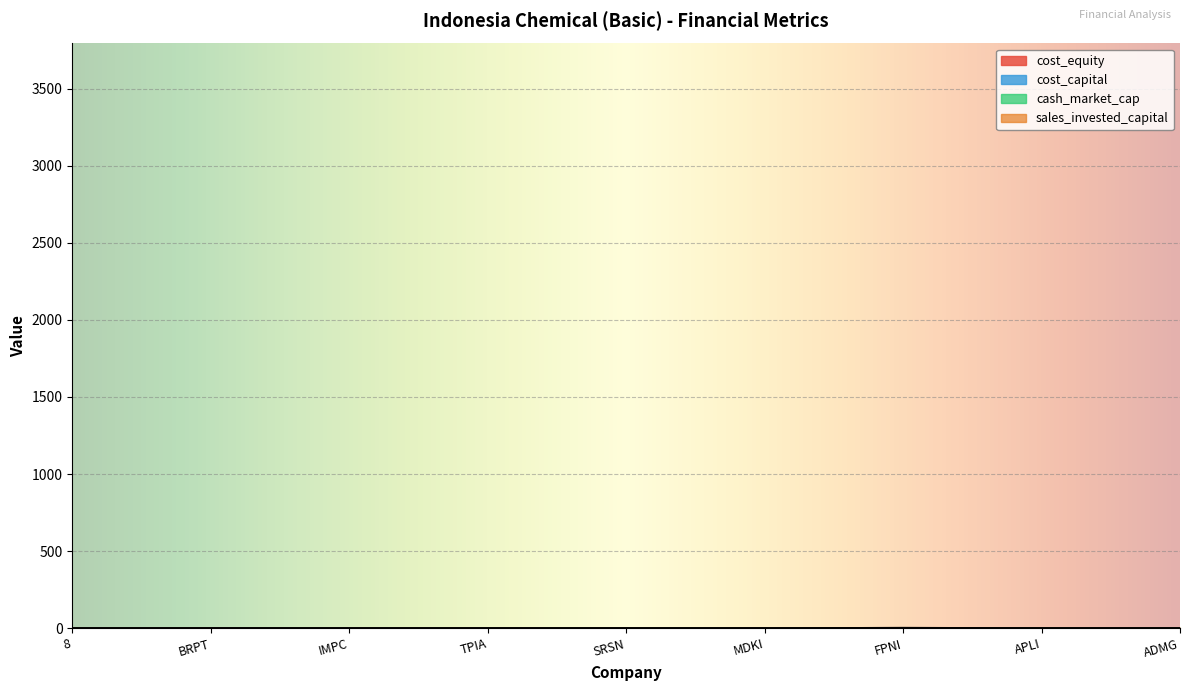

What is the value of the cost_capital point at the 3rd from the left?

0.2